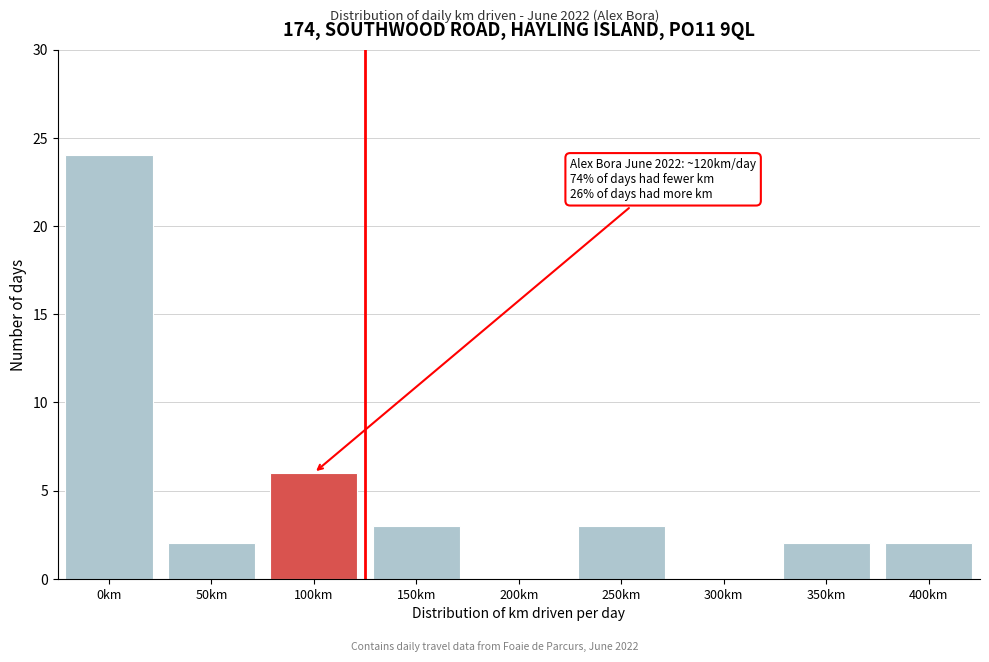

Reading left to right, extract all data points from this chart.

0km=24	50km=2	100km=6	150km=3	200km=0	250km=3	300km=0	350km=2	400km=2